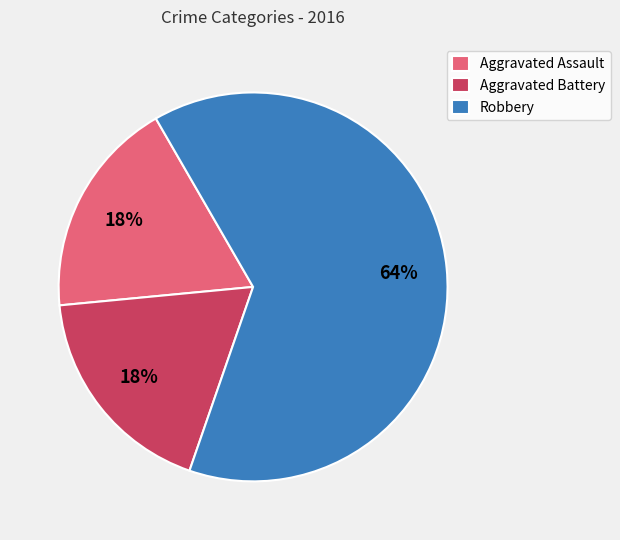

To the nearest percent, what is the combined percentage of Aggravated Battery and Robbery?

82%